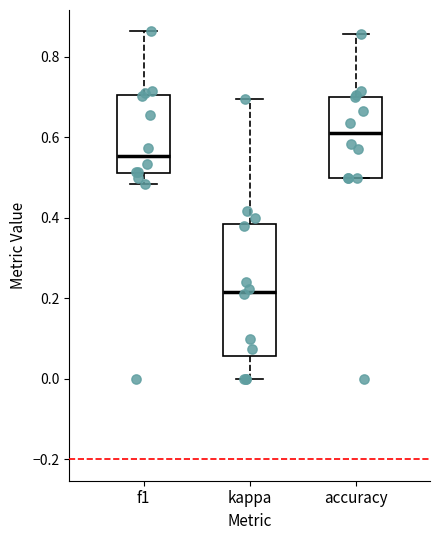

Comparing the boxes themselves (not the whiskers), which one is the tallest?

kappa